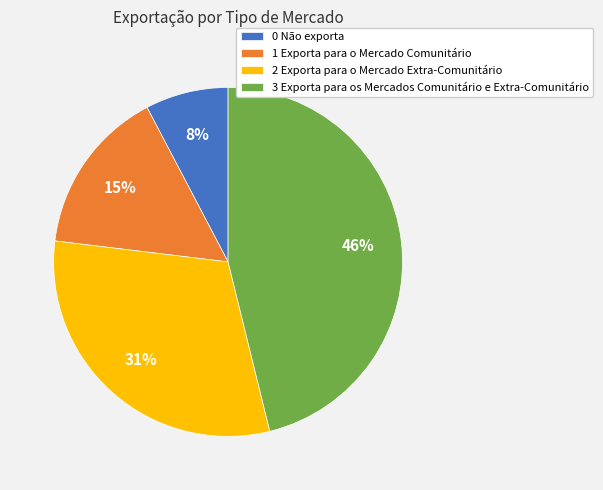

To the nearest percent, what is the difference between the 3 Exporta para os Mercados Comunitário e Extra-Comunitário and 1 Exporta para o Mercado Comunitário slice percentages?

31%